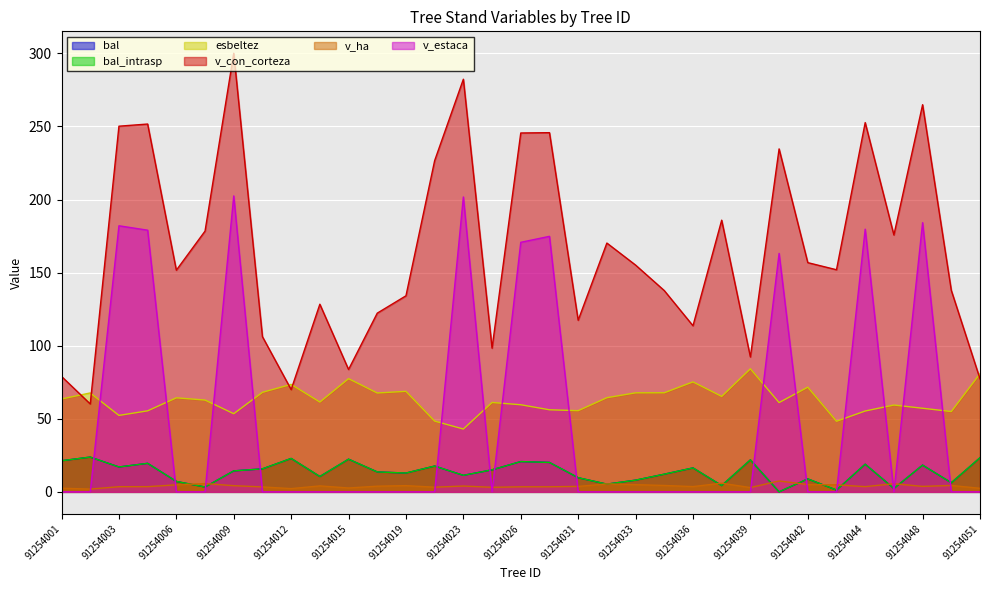

What is the sum of the bal values at 91254013 and 91254036?

26.9